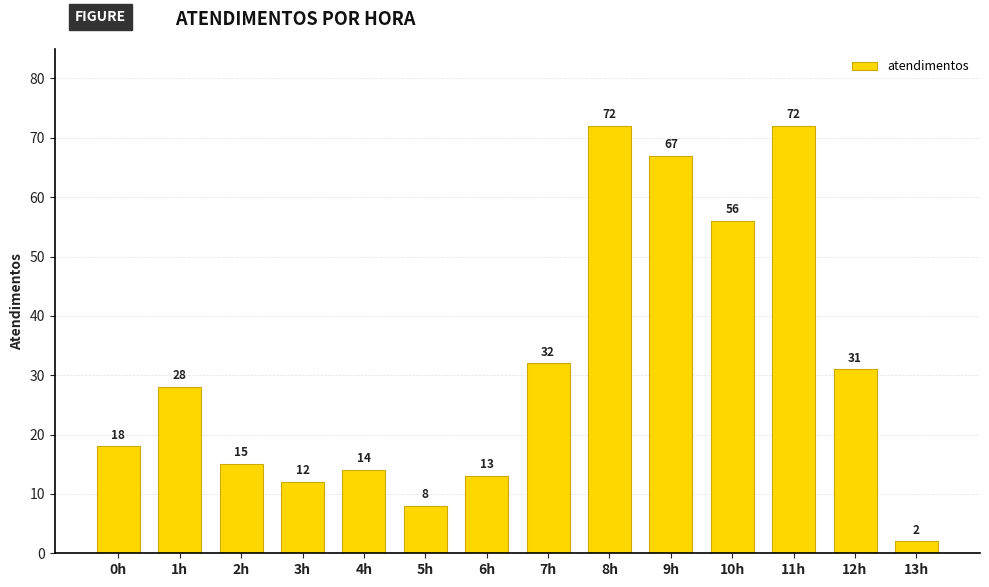

What is the smallest value displayed?

2